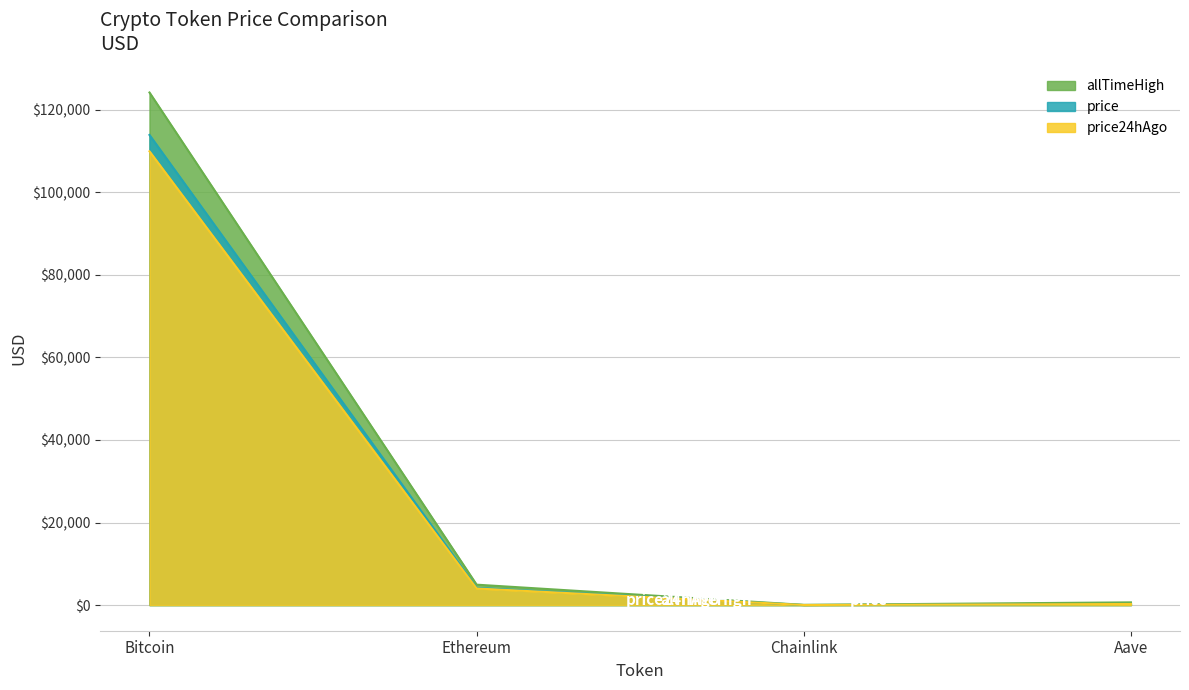

What position from the left is Chainlink?

3